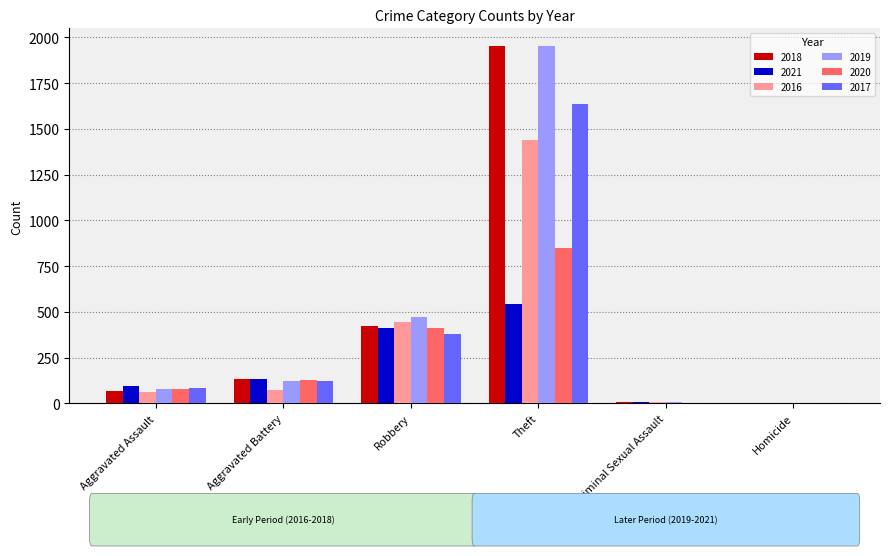

Is the value of 2016 at Aggravated Battery greater than the value of 2020 at Aggravated Battery?

No